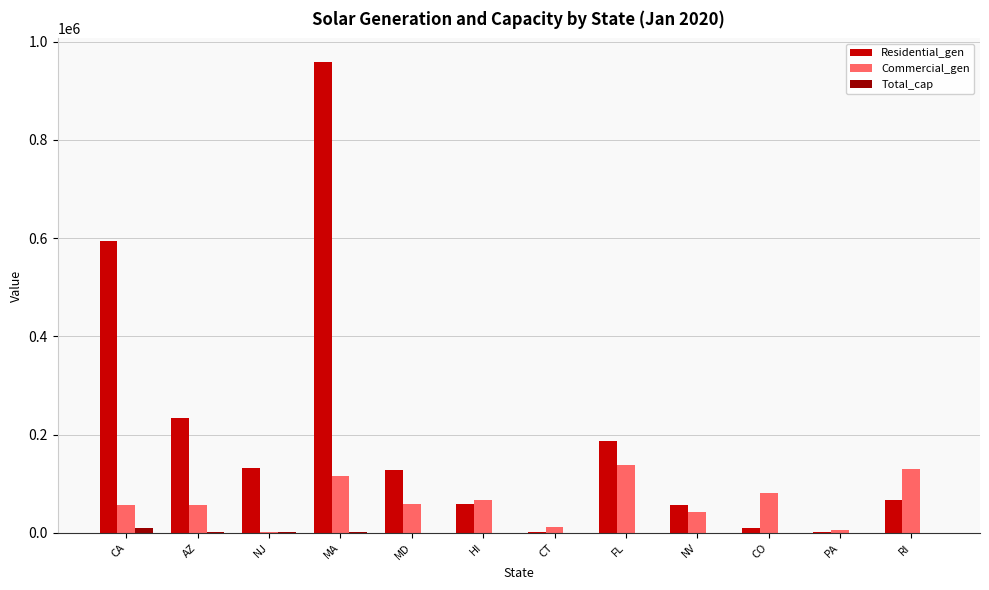

Are the bars grouped side by side (vs. stacked)?

Yes